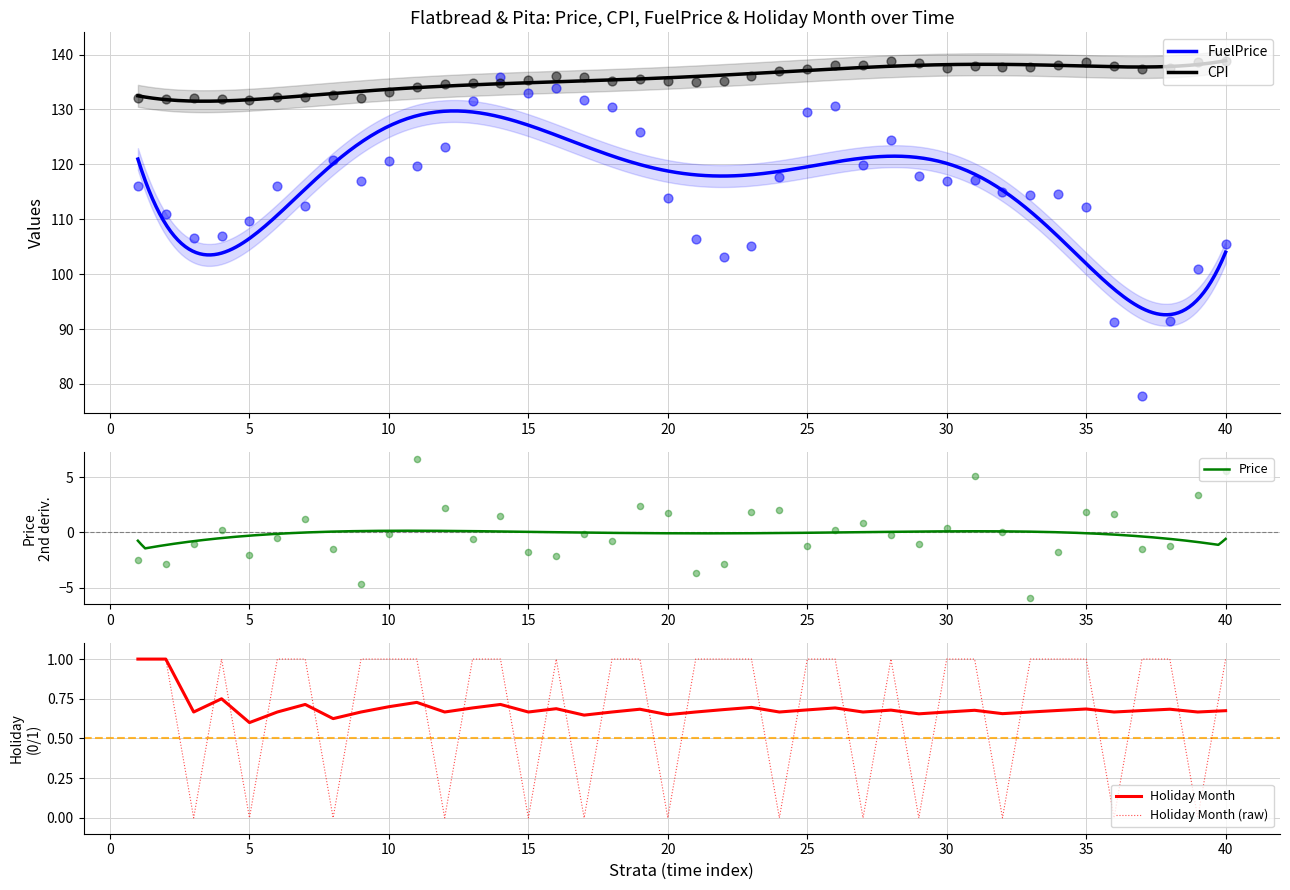

What is the minimum value for CPI?

131.5